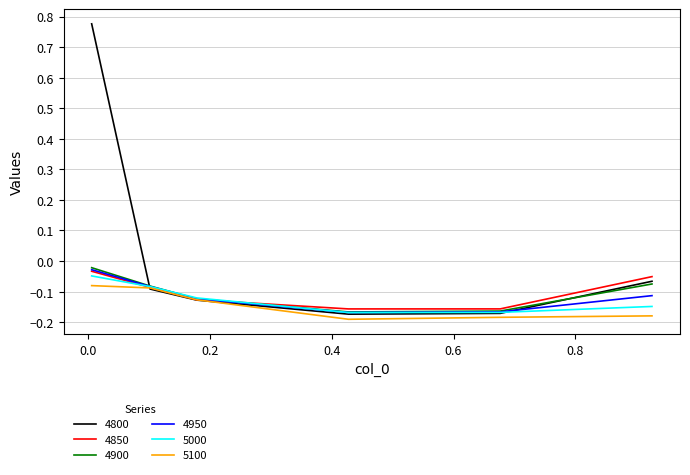

Which series has the largest total across all categories?

4800